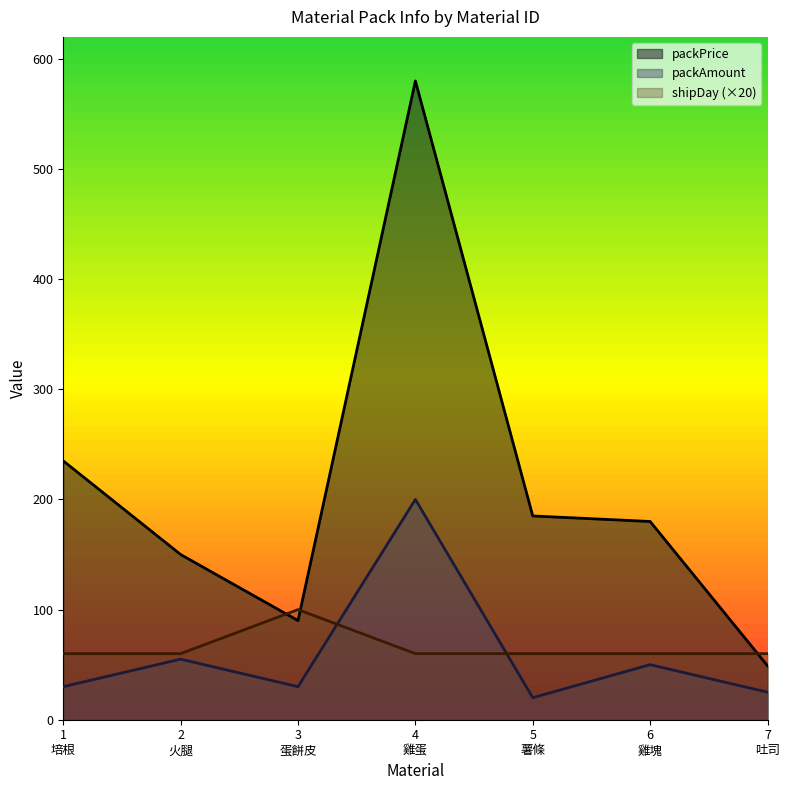

Which label corresponds to the smallest value in the chart?

5
薯條